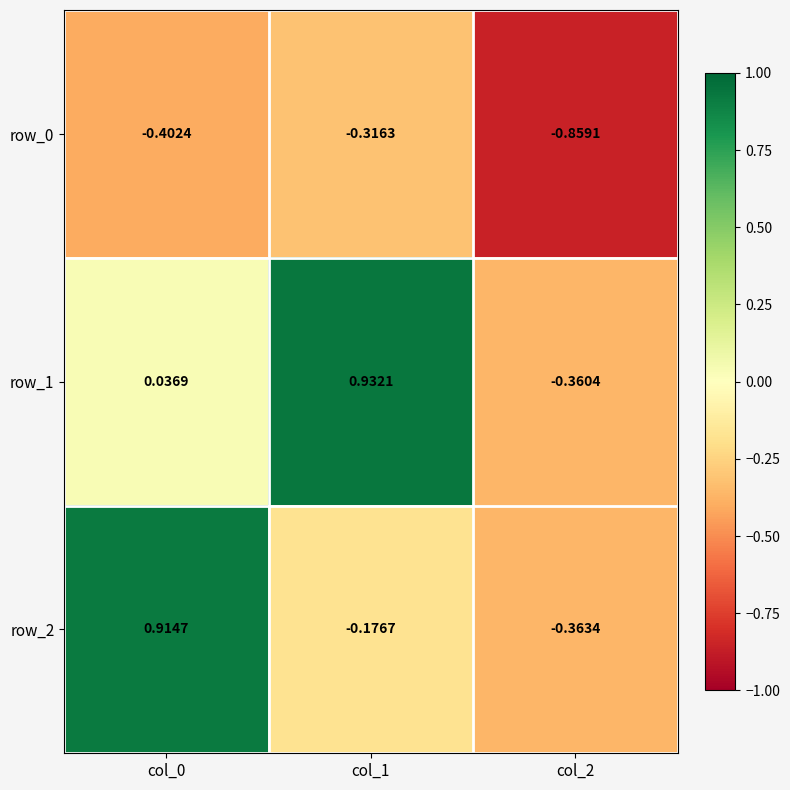

Which category has the lowest value in the row_0 series?

col_2